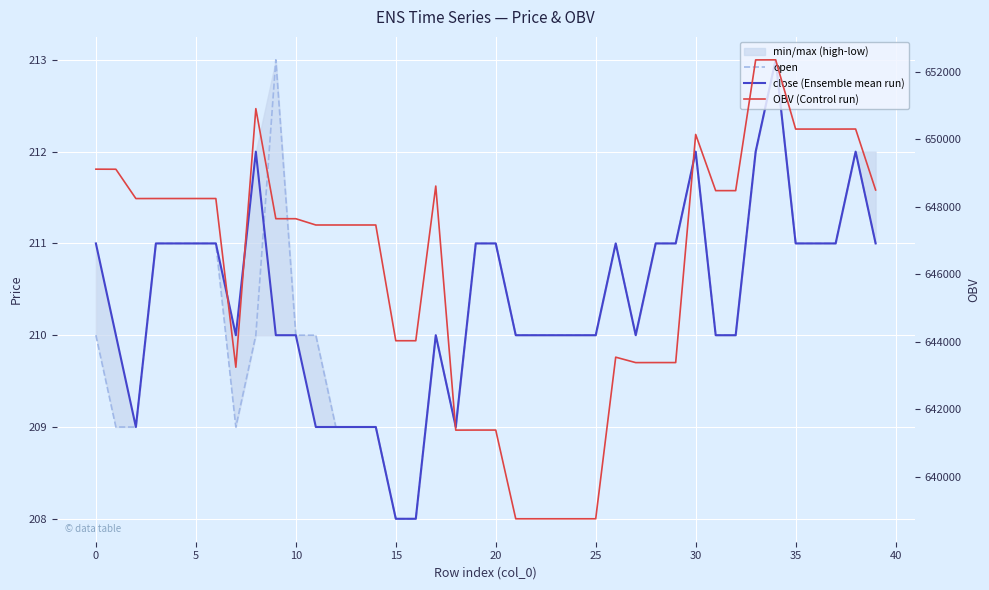

Which series has the widest spread of values?

OBV (Control run)